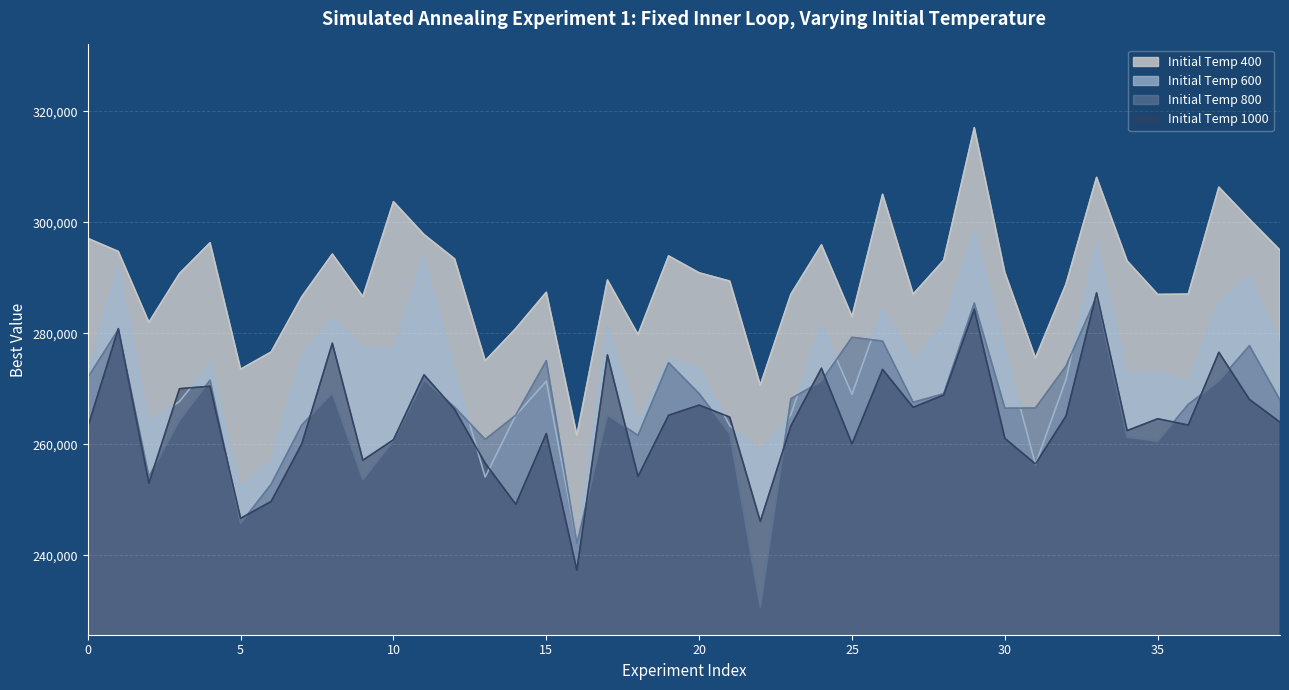

True or false: Initial Temp 400 and Initial Temp 600 cross at least once.

False